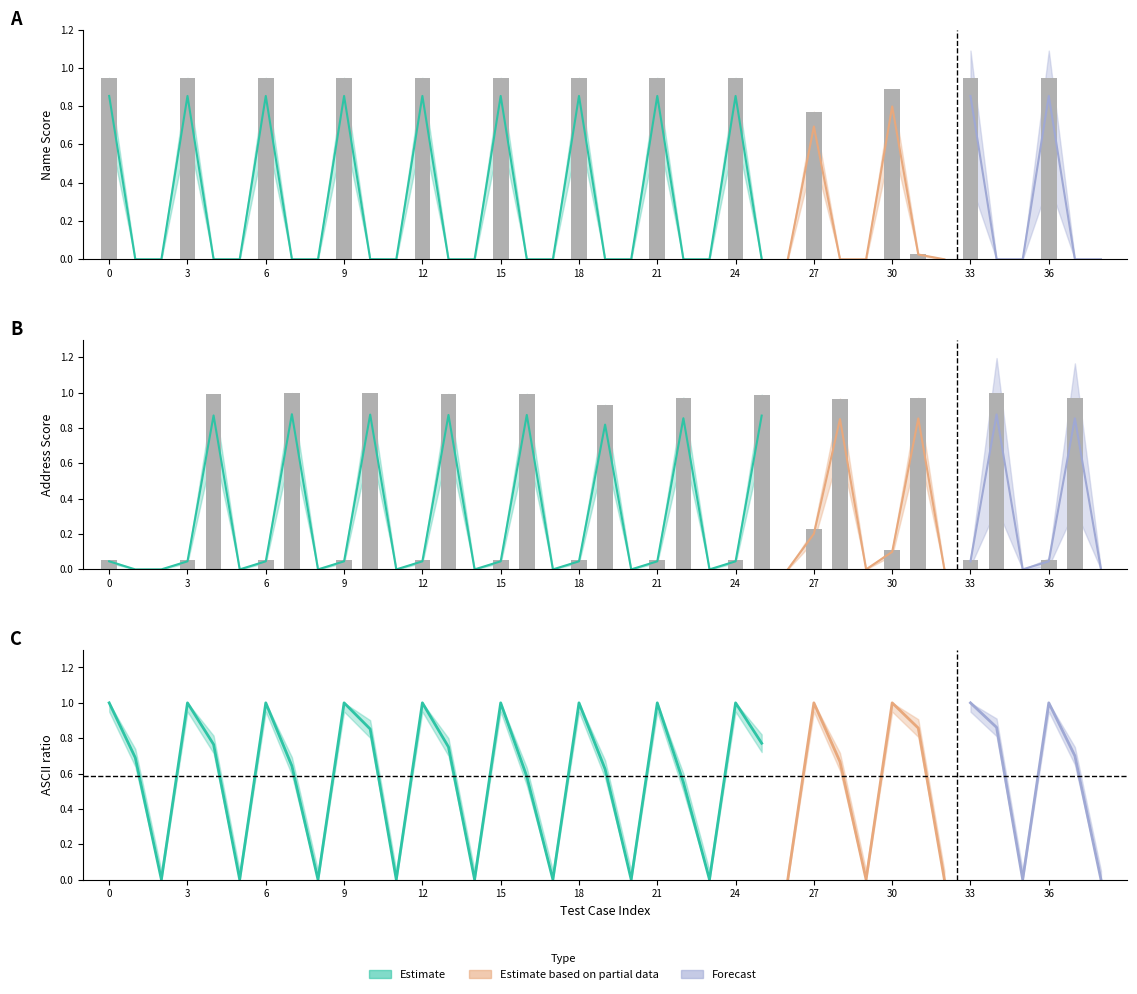

Reading right to left, transcribe all the data shown in this chart.

Name Score: 0.0	0.0	0.9	0.0	0.0	0.9	0.0	0.0	0.9	0.0	0.0	0.8	0.0	0.0	0.9	0.0	0.0	0.9	0.0	0.0	0.9	0.0	0.0	0.9	0.0	0.0	0.9	0.0	0.0	0.9	0.0	0.0	0.9	0.0	0.0	0.9	0.0	0.0	0.9
Address Score: 0.0	1.0	0.1	0.0	1.0	0.1	0.0	1.0	0.1	0.0	1.0	0.2	0.0	1.0	0.1	0.0	1.0	0.1	0.0	0.9	0.1	0.0	1.0	0.1	0.0	1.0	0.1	0.0	1.0	0.1	0.0	1.0	0.1	0.0	1.0	0.1	0.0	0.0	0.1